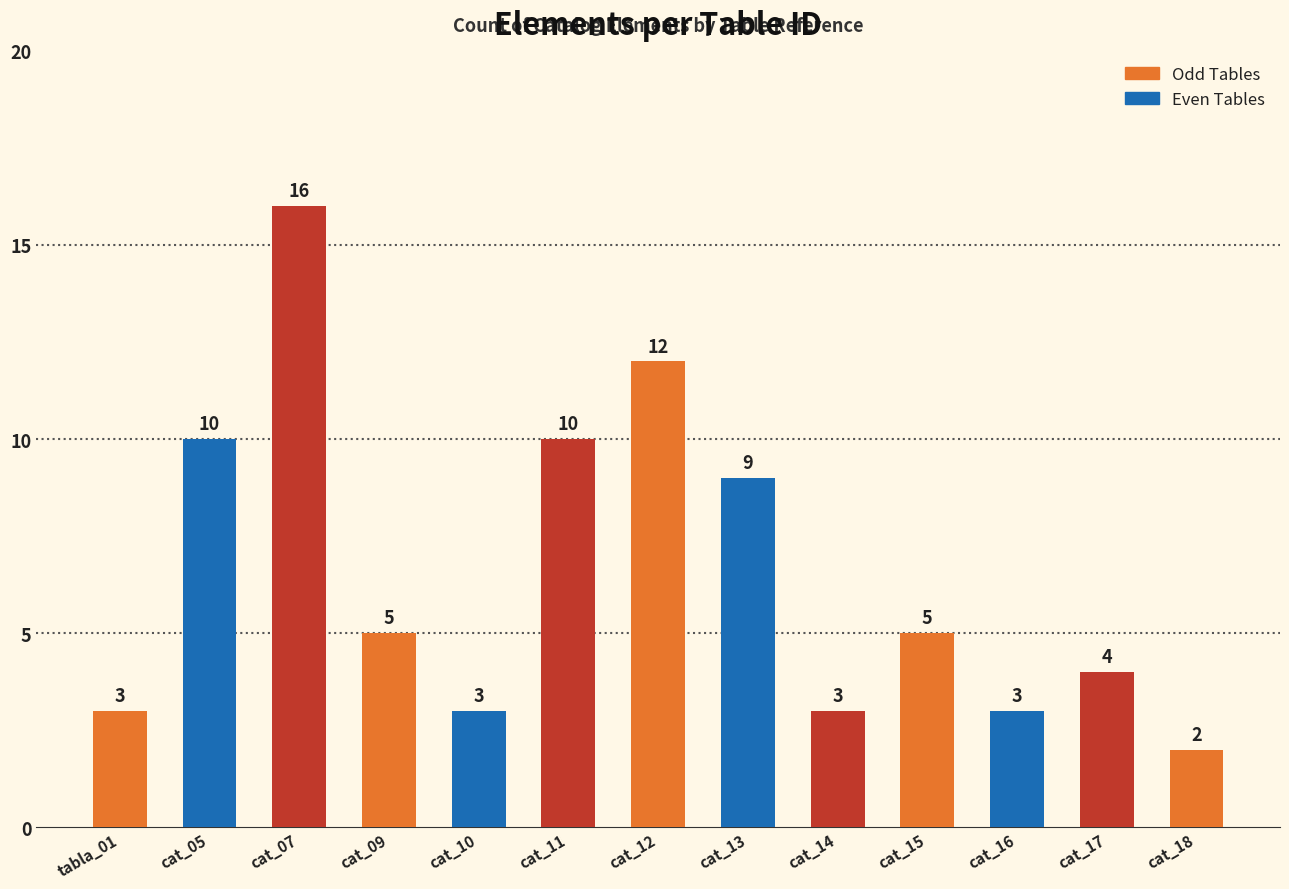

What position from the left is cat_18?

13